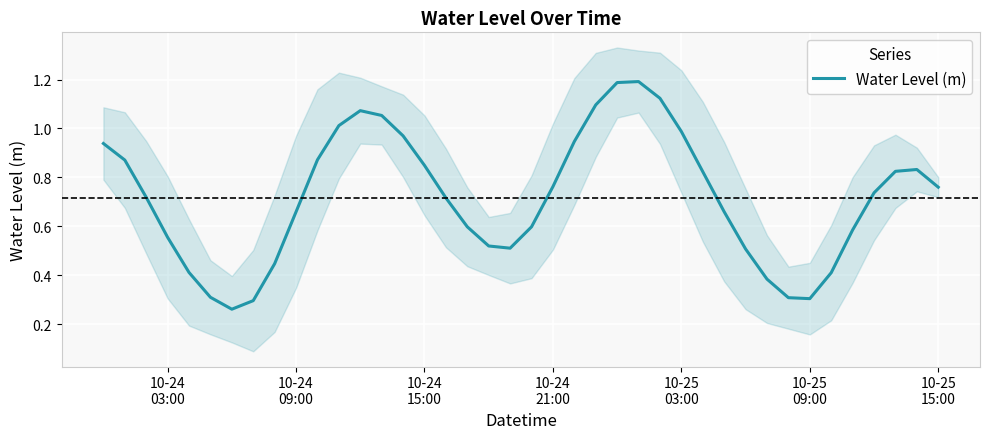

What is the highest value of the Water Level (m) series?

1.2